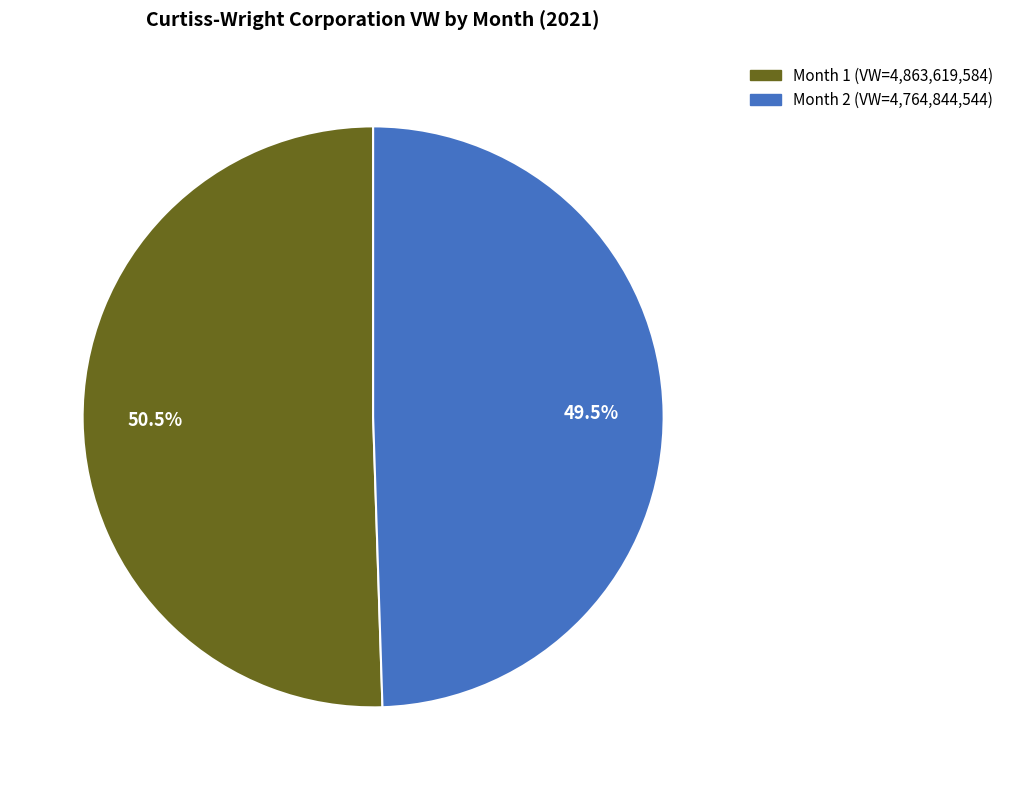

Is there any slice that represents more than half of the pie?

Yes